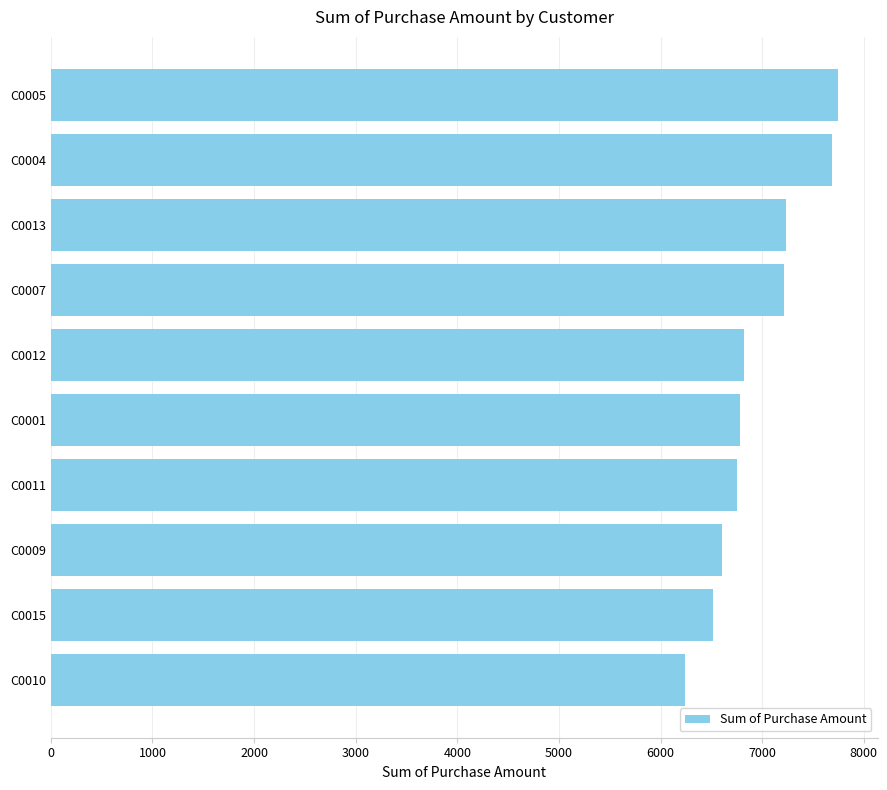

What value does the data have at C0005?

7747